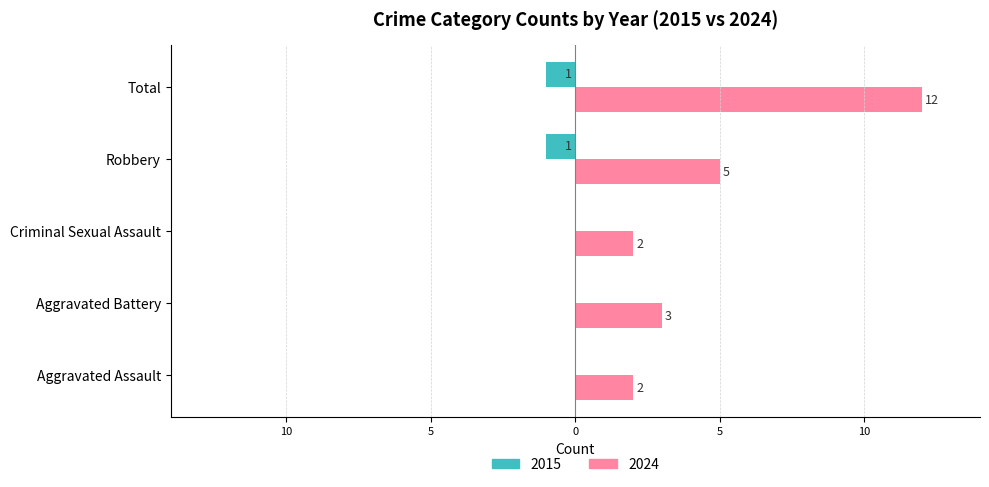

What are all the series names shown in the legend?

2015, 2024